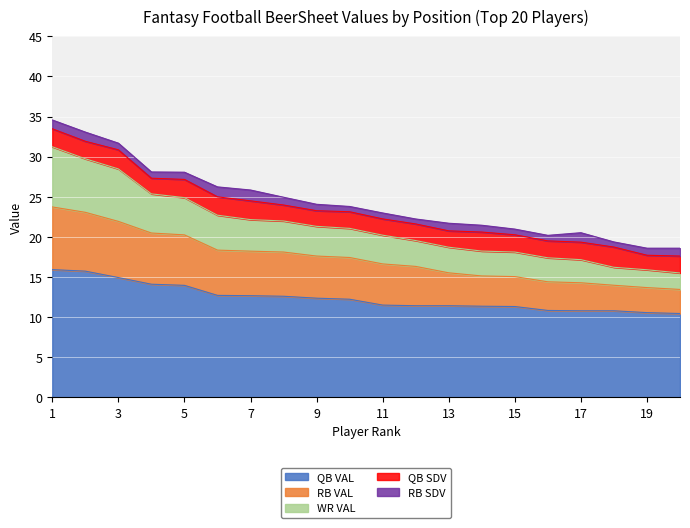

True or false: RB VAL has a value of 17.6 at 9.

True